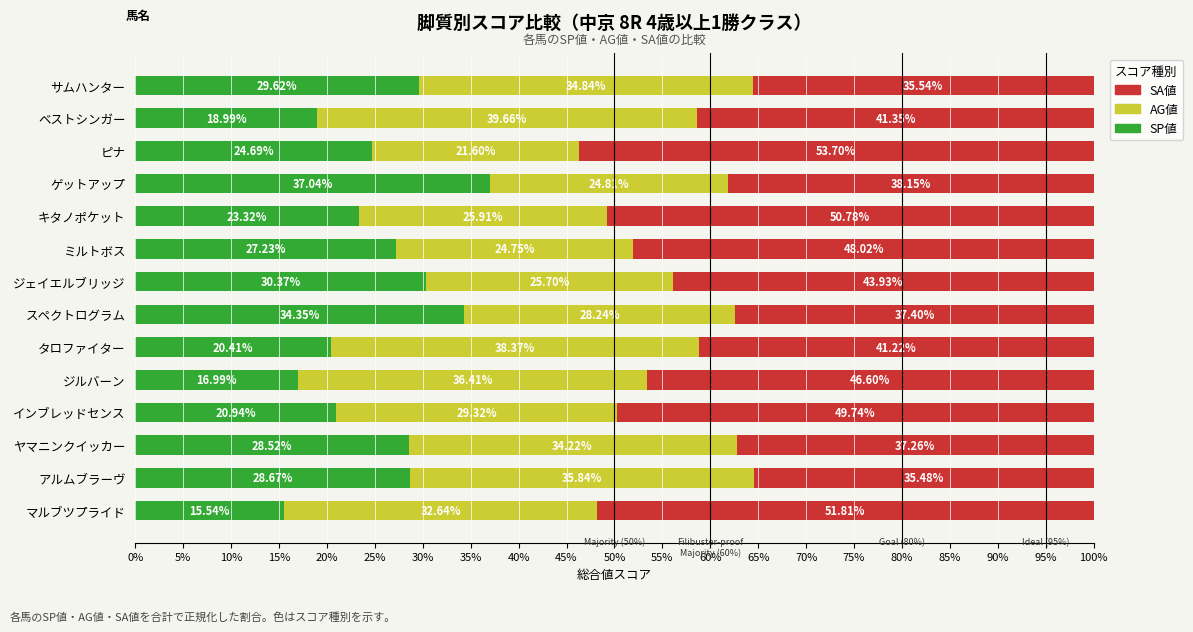

List the labels in order of SP値 value, largest first.

ゲットアップ, スペクトログラム, ジェイエルブリッジ, サムハンター, アルムブラーヴ, ヤマニンクイッカー, ミルトボス, ピナ, キタノポケット, インブレッドセンス, タロファイター, ベストシンガー, ジルバーン, マルブツプライド